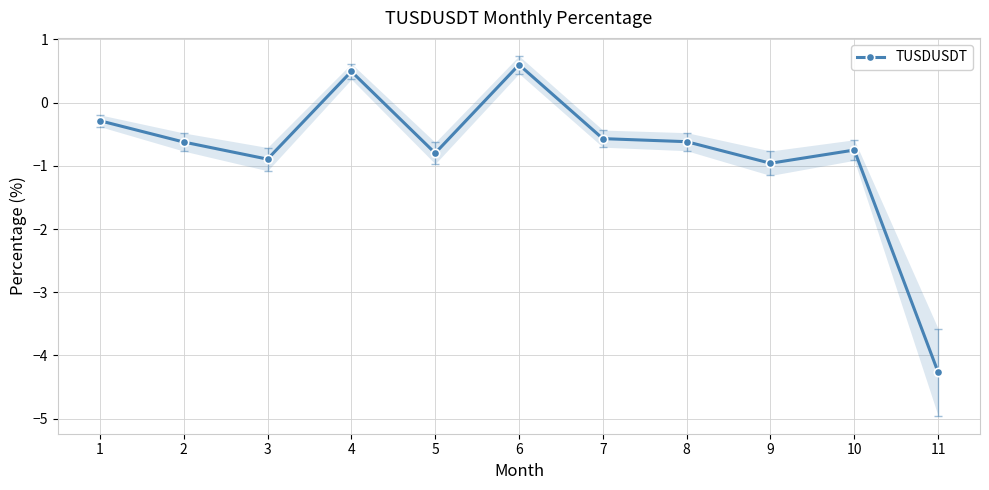

What value does the data have at 6?

0.6